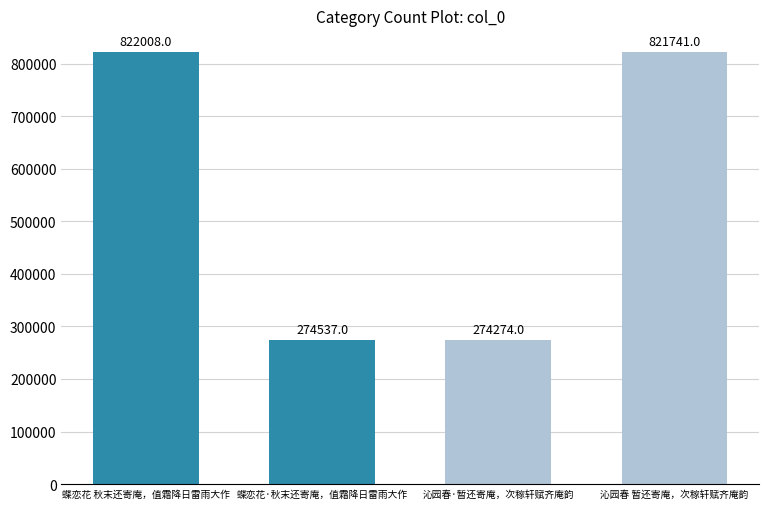

Reading left to right, what are all the values shown in this chart?

822008	274537	274274	821741